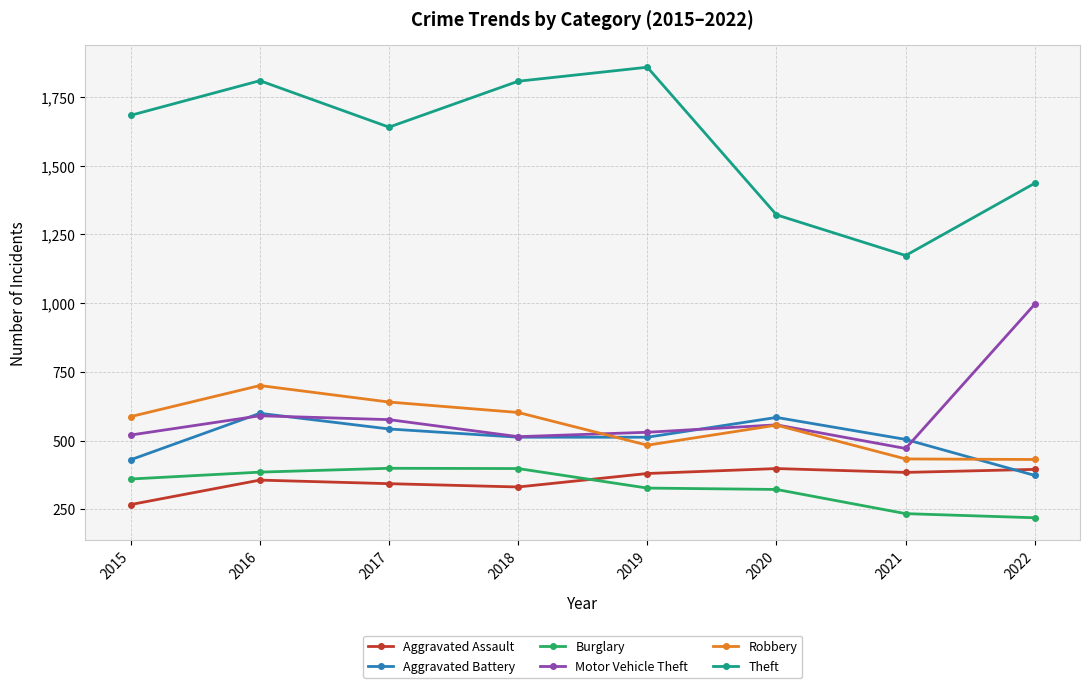

How many data points in Theft are less than 1683?

4